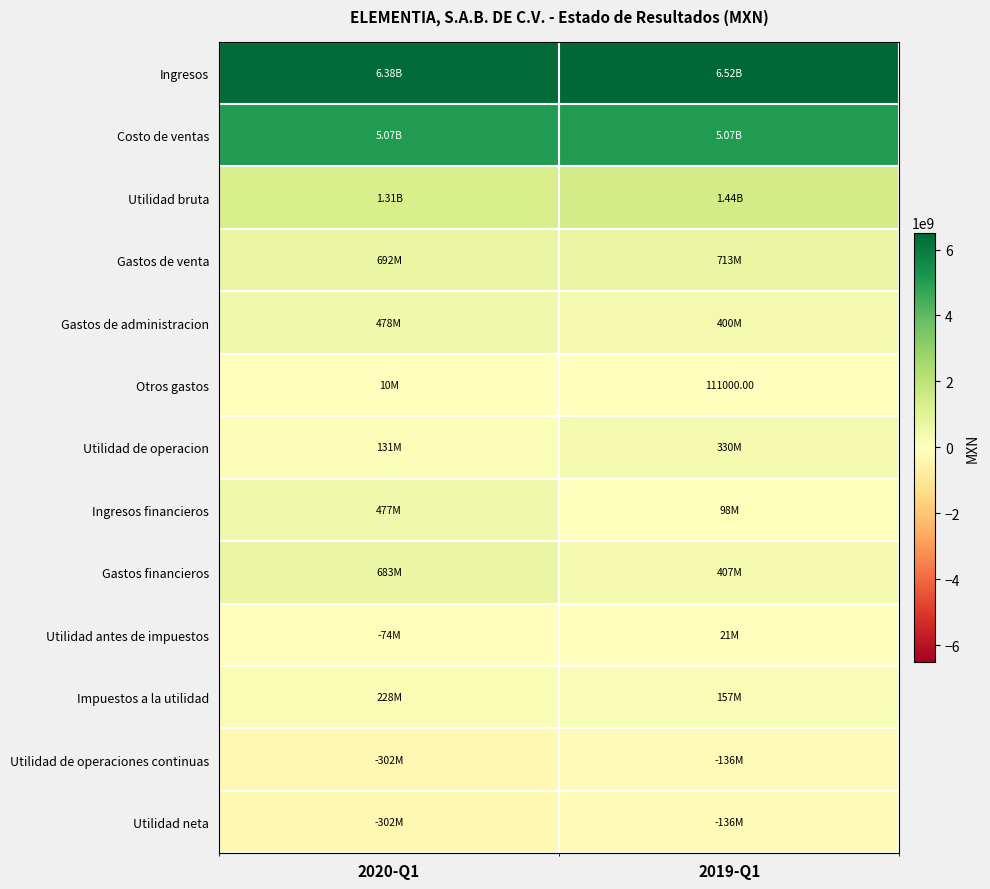

Which series has the largest total across all categories?

Ingresos